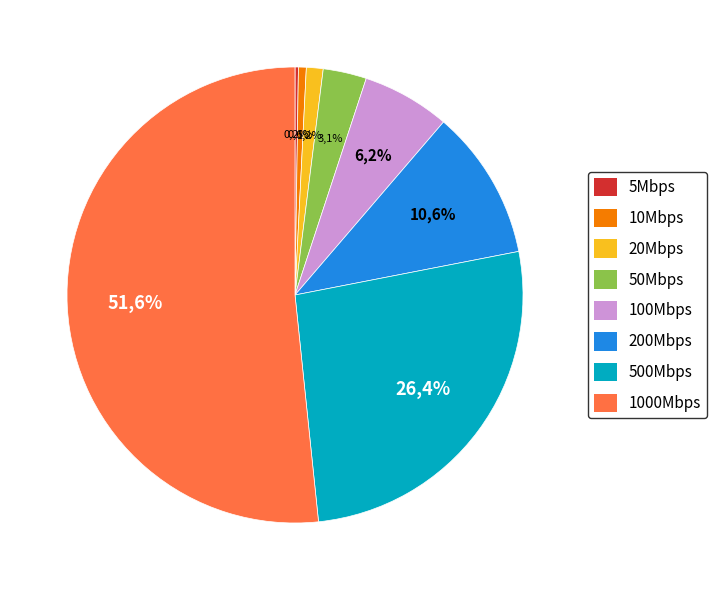

Is it true that 5Mbps is 15% of the pie?

False